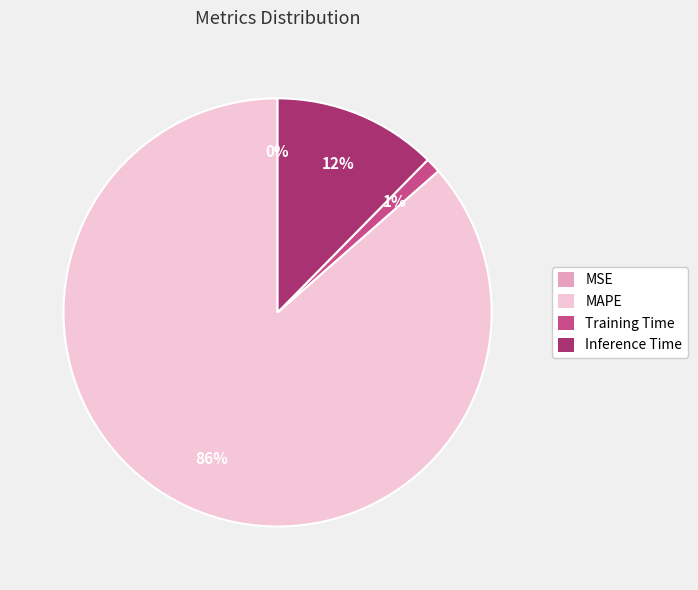

What is the majority slice?

MAPE